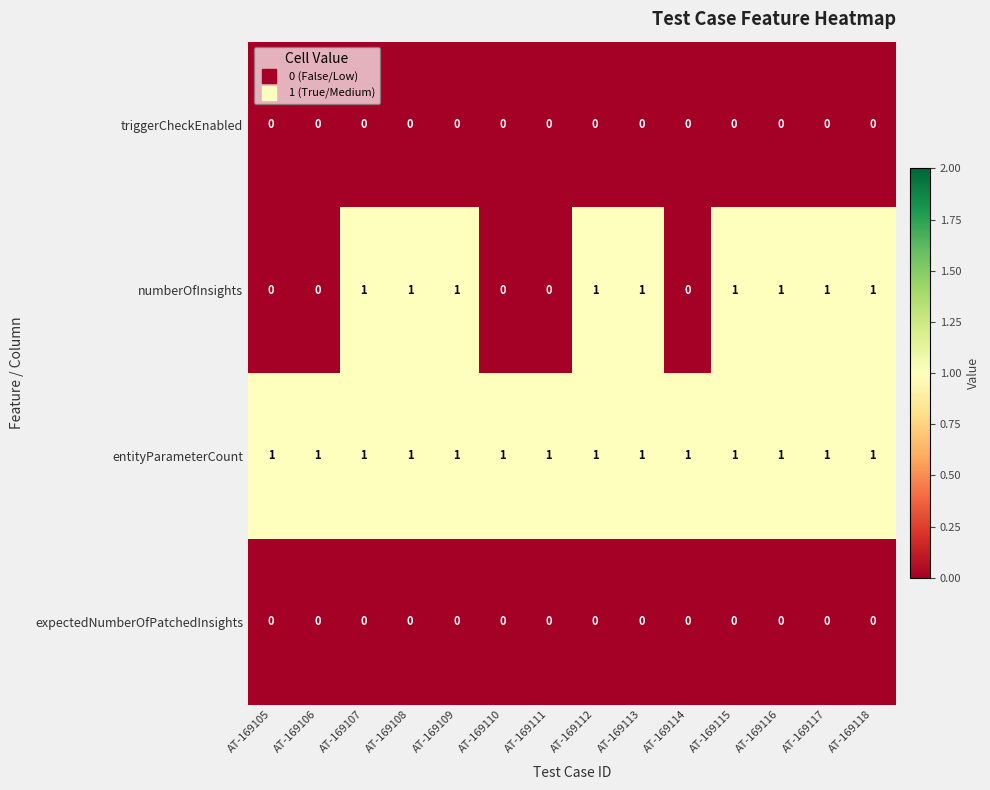

Between AT-169107 and AT-169114, which series saw the biggest shift?

numberOfInsights